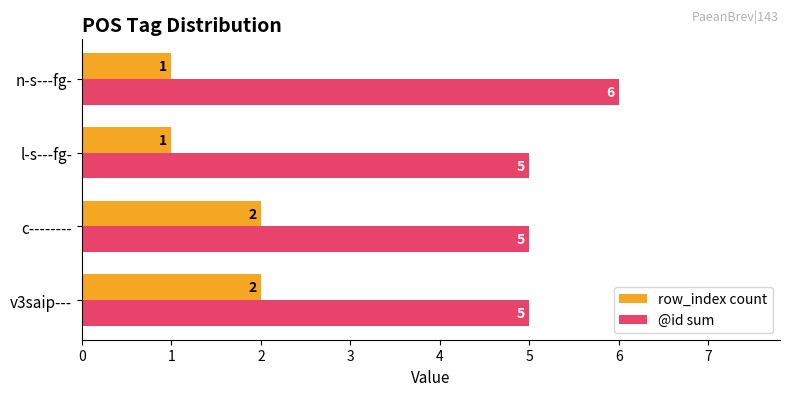

The value of row_index count at n-s---fg- is 0. True or false?

False